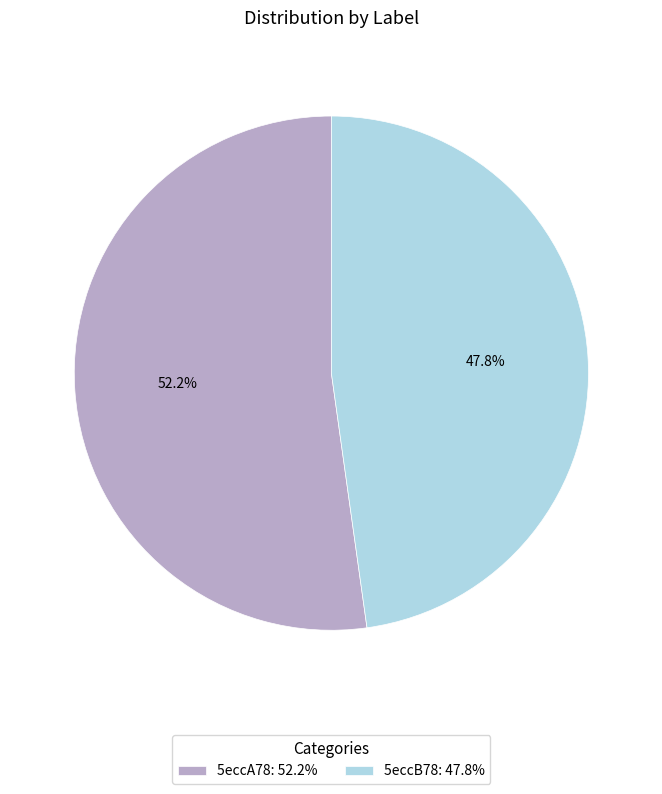

Is there a majority slice in this chart?

Yes